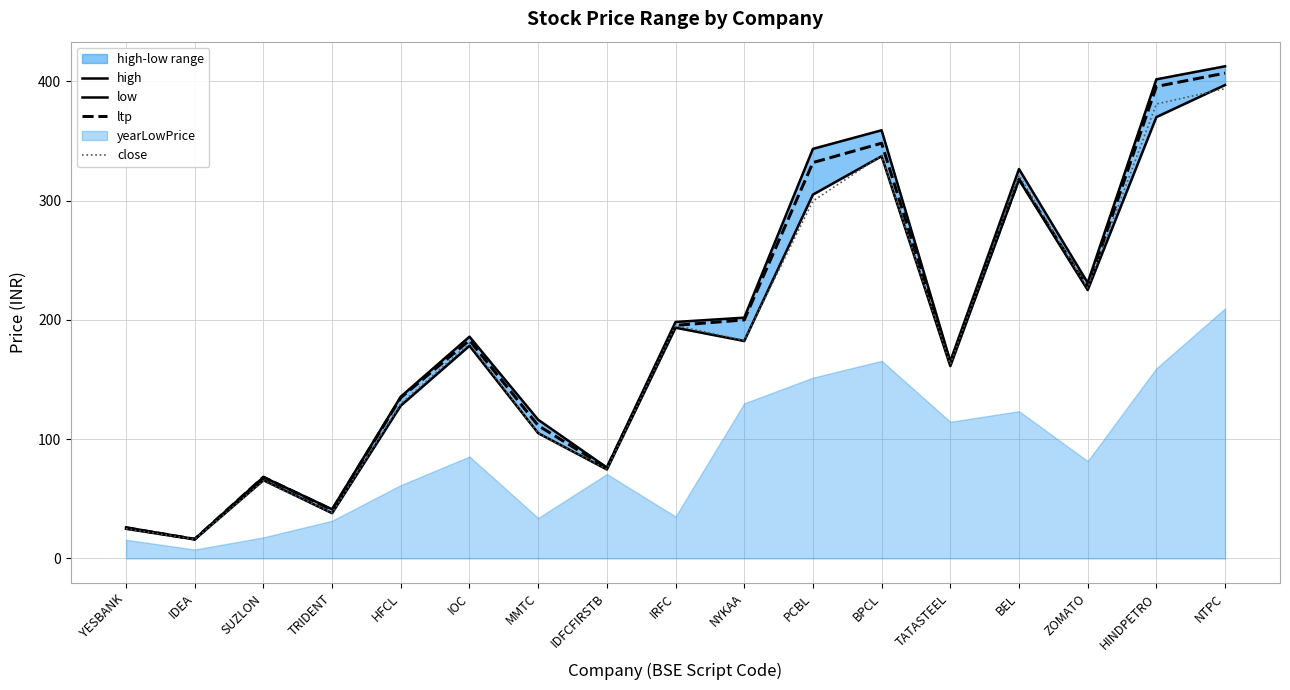

What is the sum of the close values at IDFCFIRSTB and YESBANK?

99.8